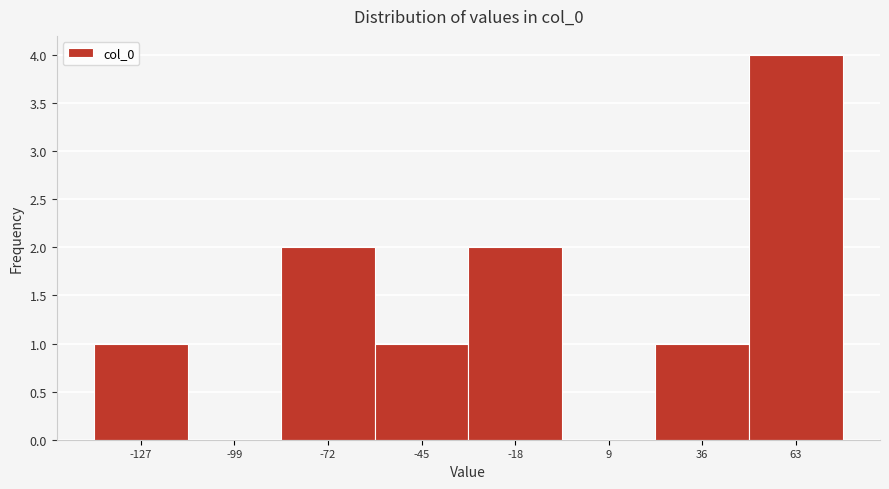

Reading left to right, what are all the values shown in this chart?

-127=1	-99=0	-72=2	-45=1	-18=2	9=0	36=1	63=4